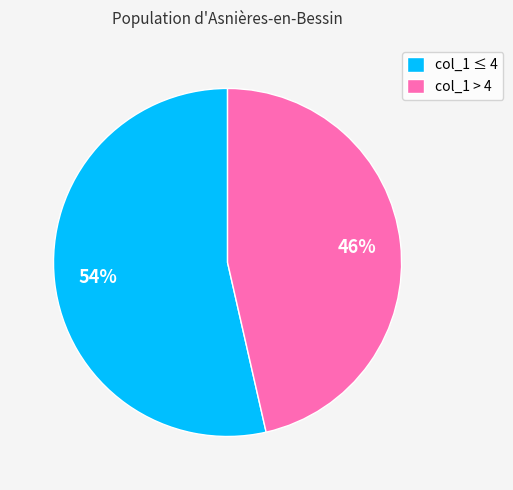

To the nearest percent, what is the average slice percentage?

50%